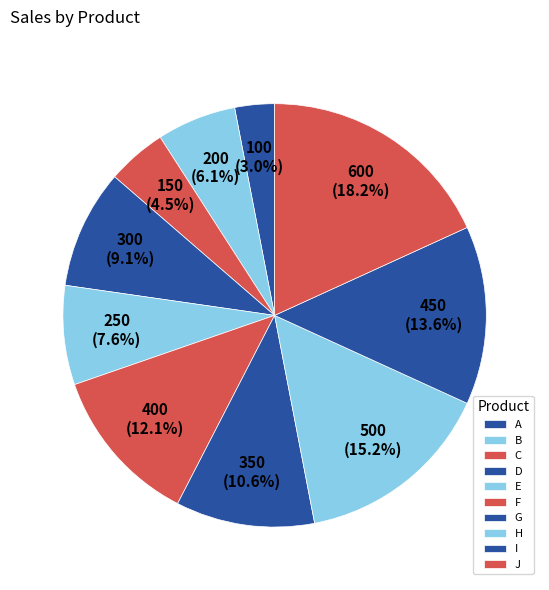

How many slices are in this pie chart?

10